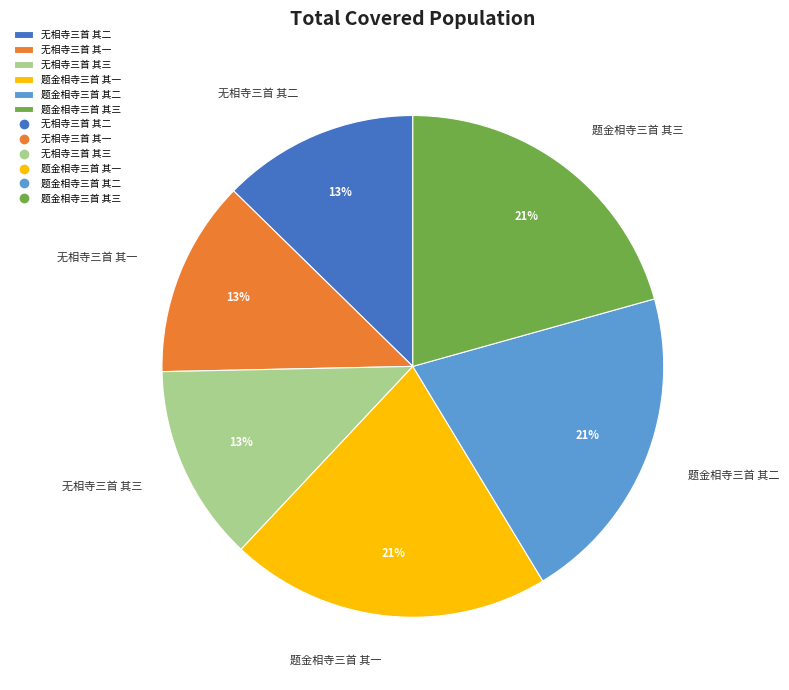

Is the sum of 题金相寺三首 其三 and 无相寺三首 其二 greater than half?

No